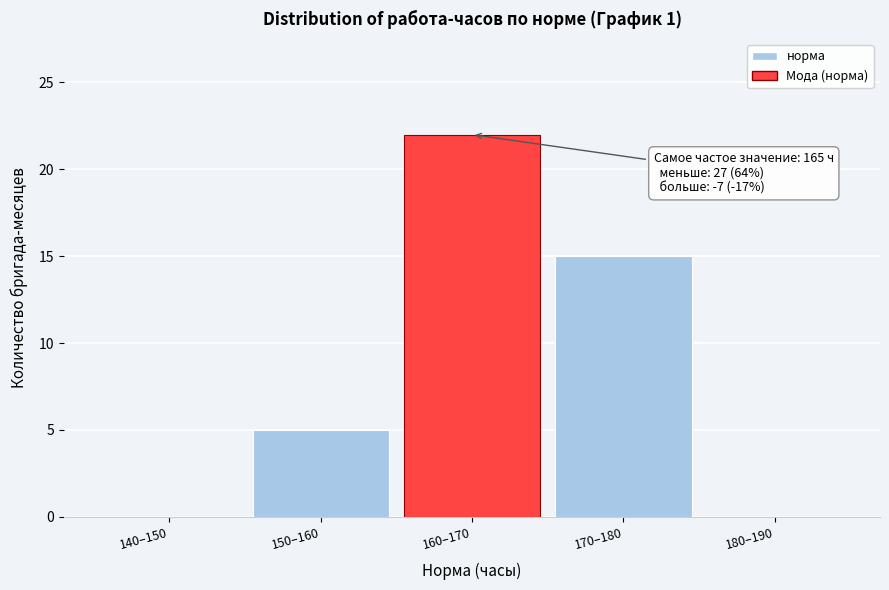

Reading right to left, extract all data points from this chart.

180–190=0	170–180=15	160–170=22	150–160=5	140–150=0